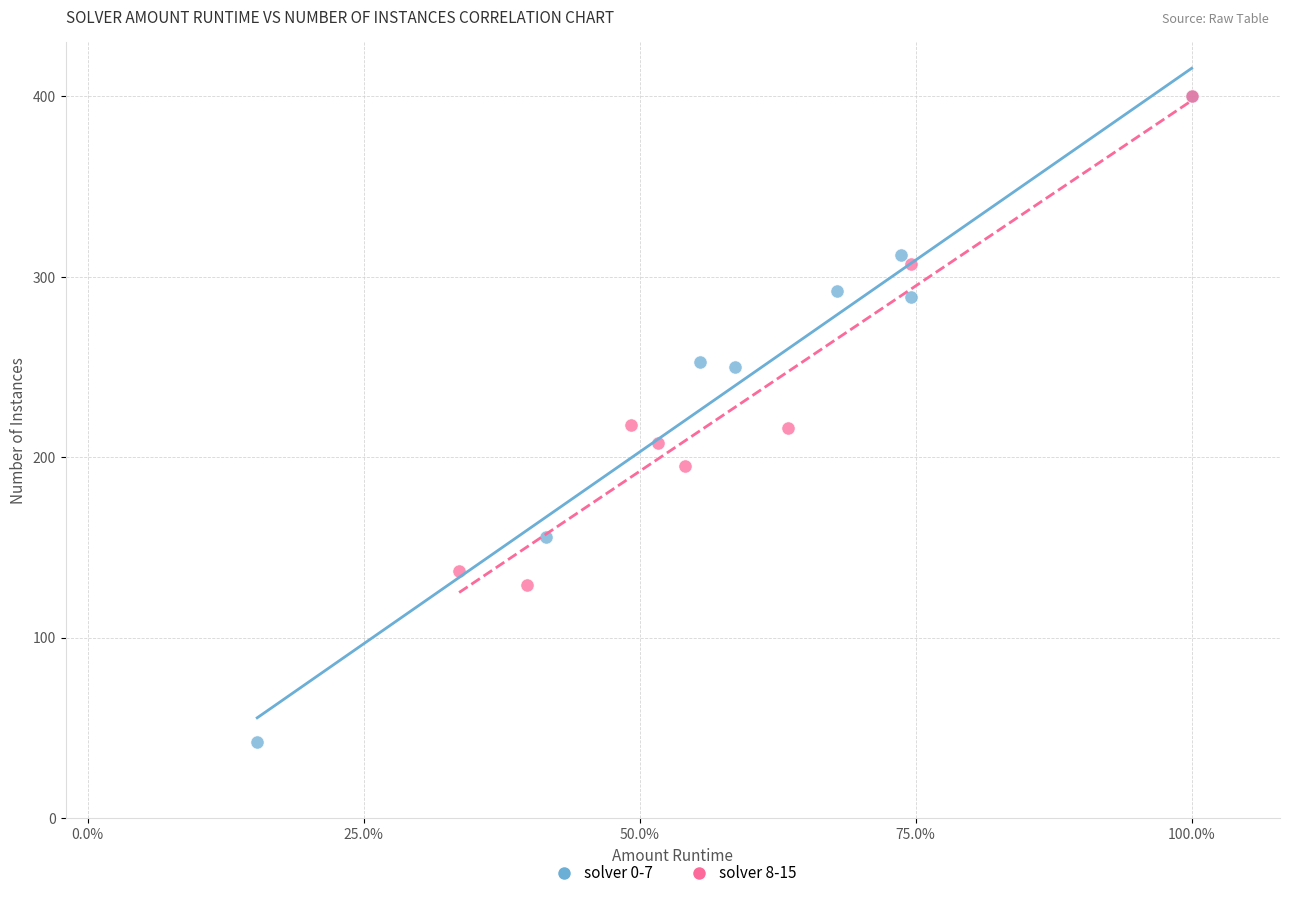

Which series contains the lowest Y value?

solver 0-7